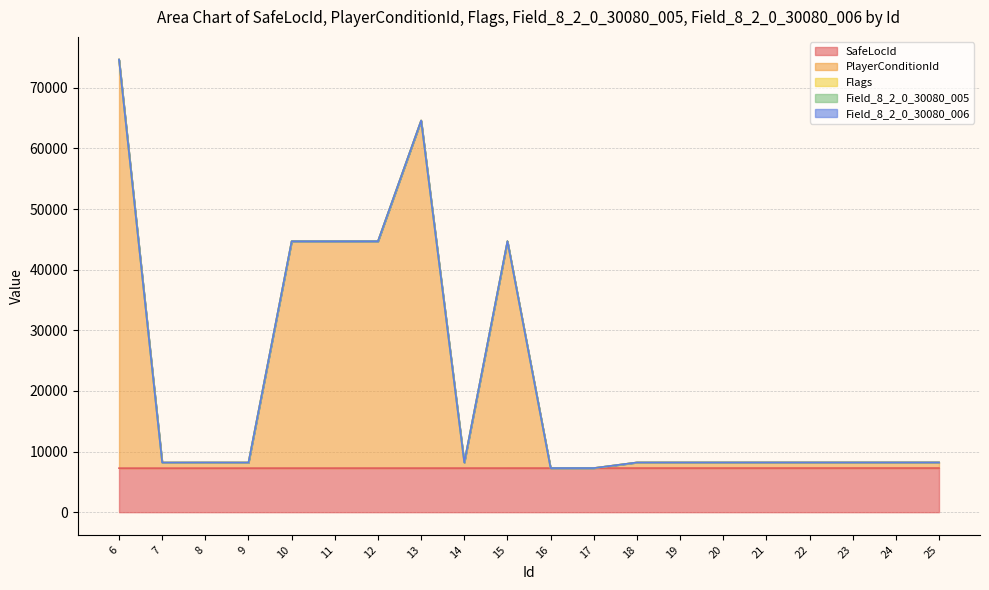

What are all the series names shown in the legend?

SafeLocId, PlayerConditionId, Flags, Field_8_2_0_30080_005, Field_8_2_0_30080_006